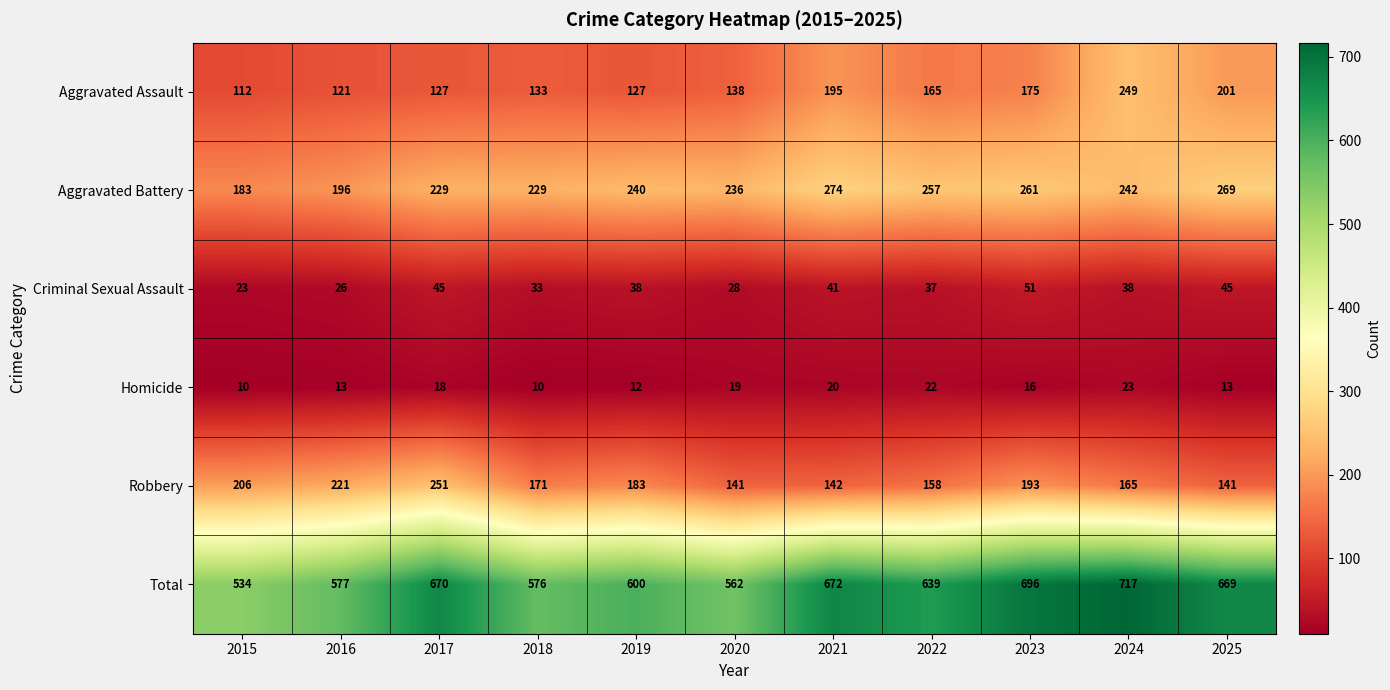

What is the average value of the Robbery series?

179